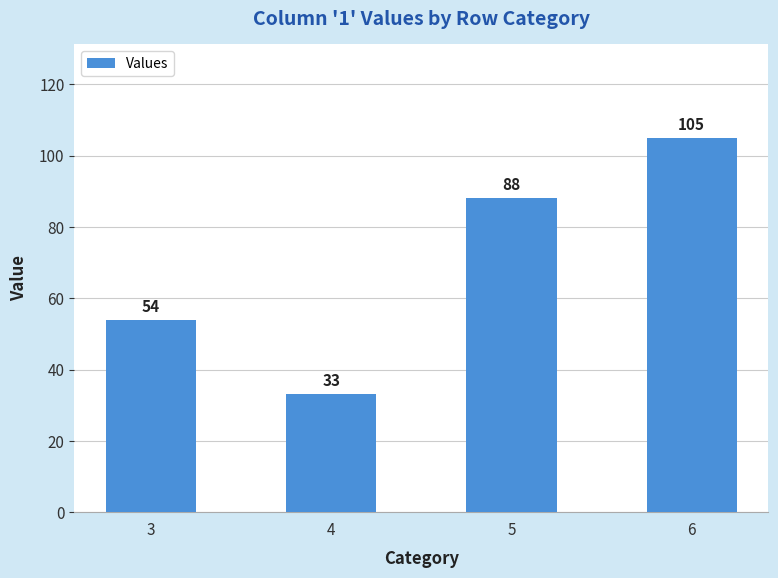

Reading left to right, extract all data points from this chart.

54	33	88	105